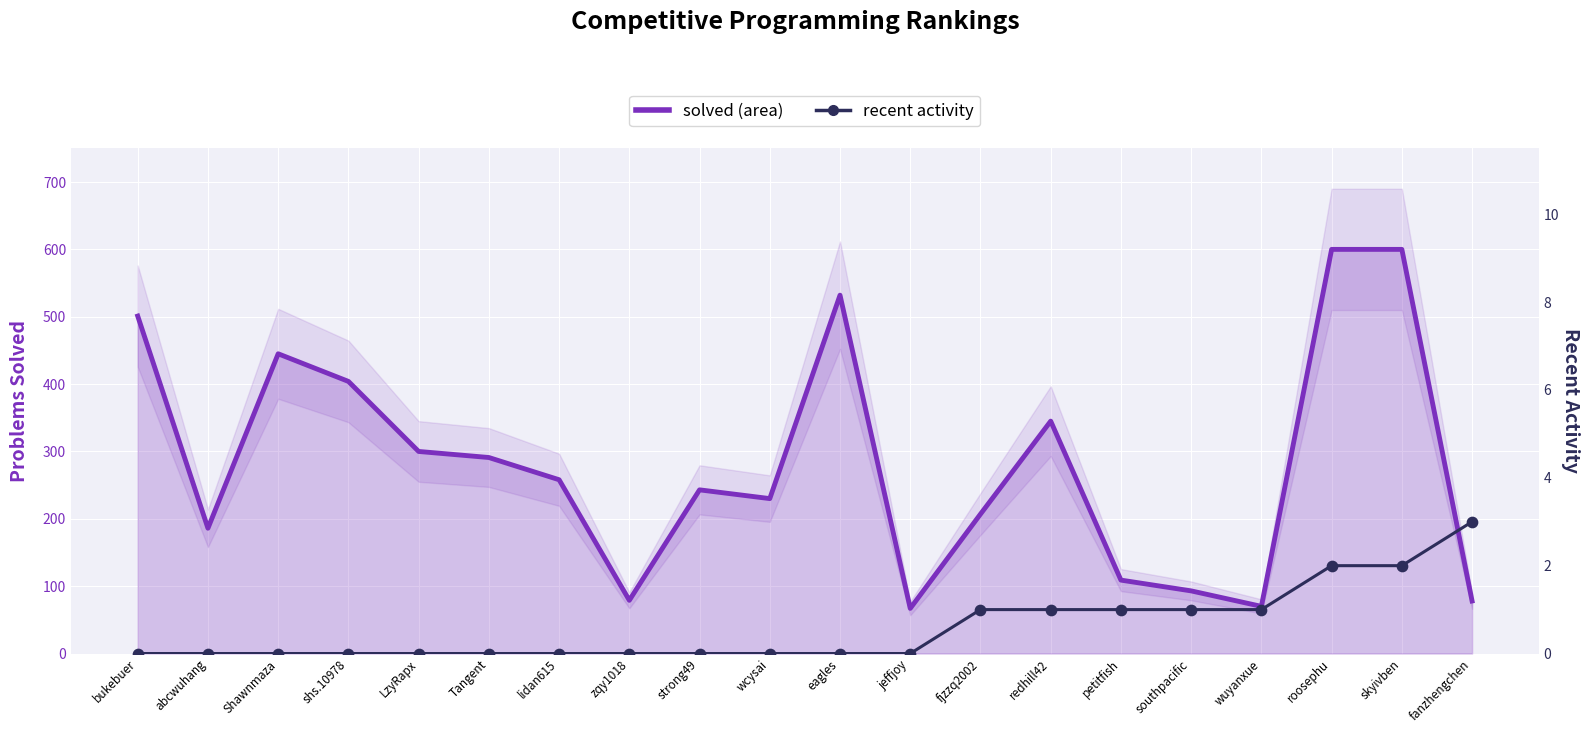

Is the value of recent at Tangent greater than the value of solved at eagles?

No